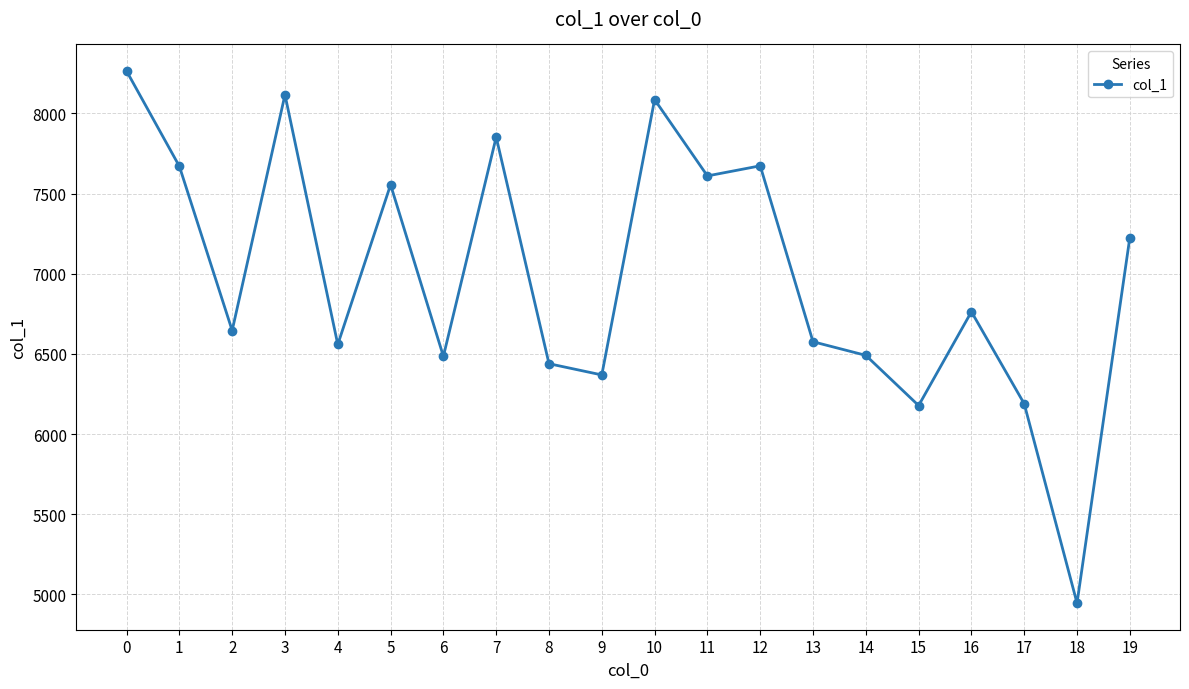

What is the value of the 14th point from the left?

6576